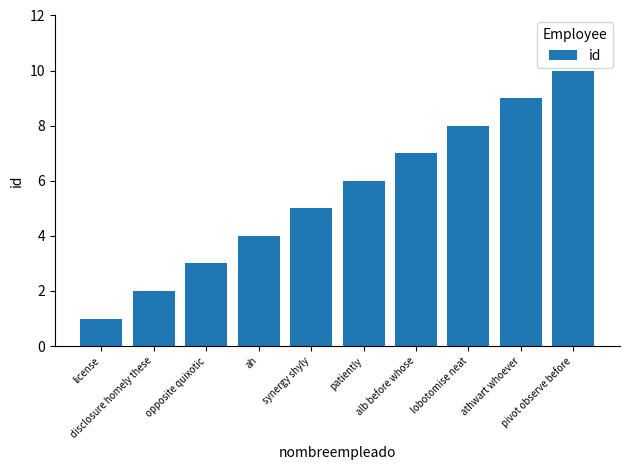

What is the approximate value at opposite quixotic?

3